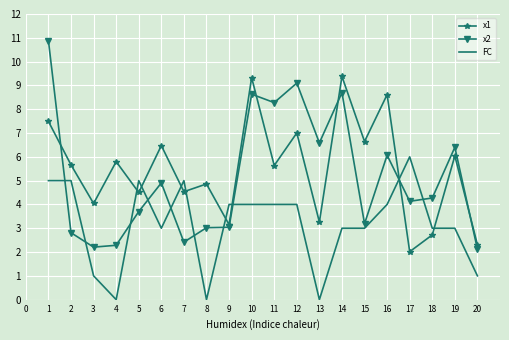

How many distinct data groups are displayed?

3